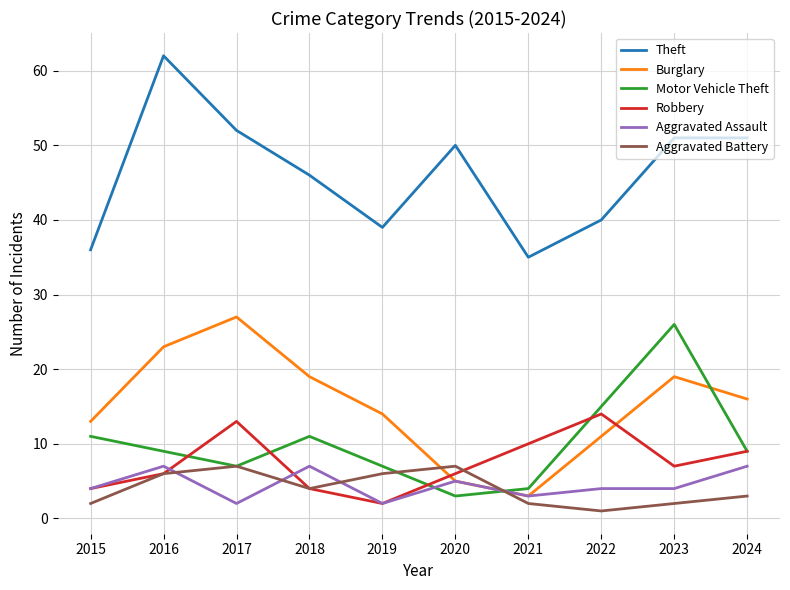

Reading right to left, list all the values displayed in this chart.

Theft: 2024=51	2023=51	2022=40	2021=35	2020=50	2019=39	2018=46	2017=52	2016=62	2015=36
Burglary: 2024=16	2023=19	2022=11	2021=3	2020=5	2019=14	2018=19	2017=27	2016=23	2015=13
Motor Vehicle Theft: 2024=9	2023=26	2022=15	2021=4	2020=3	2019=7	2018=11	2017=7	2016=9	2015=11
Robbery: 2024=9	2023=7	2022=14	2021=10	2020=6	2019=2	2018=4	2017=13	2016=6	2015=4
Aggravated Assault: 2024=7	2023=4	2022=4	2021=3	2020=5	2019=2	2018=7	2017=2	2016=7	2015=4
Aggravated Battery: 2024=3	2023=2	2022=1	2021=2	2020=7	2019=6	2018=4	2017=7	2016=6	2015=2